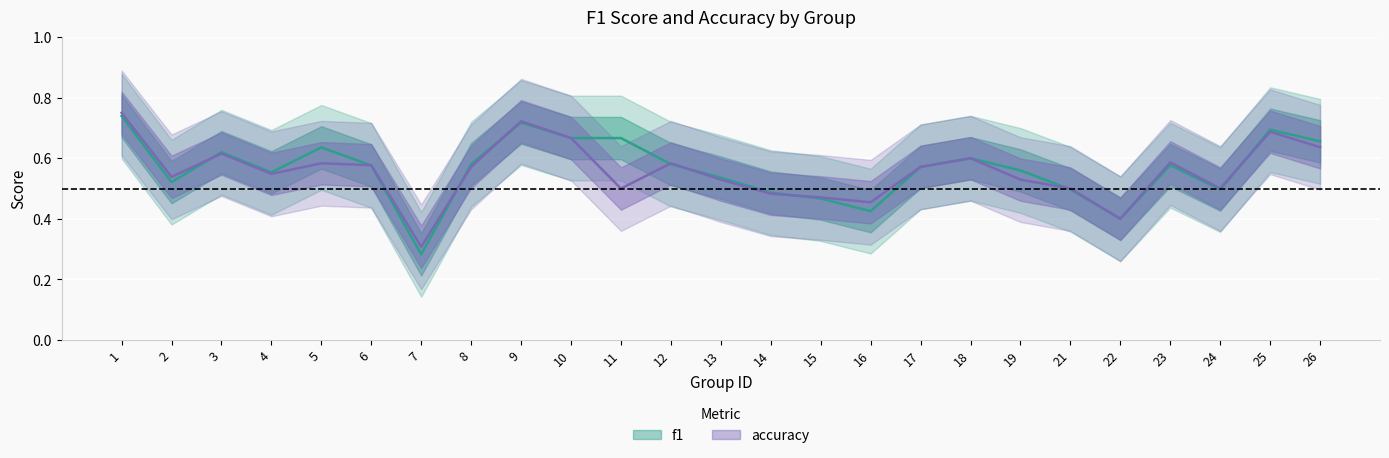

Rank the series at 18 from lowest to highest value.

f1, accuracy